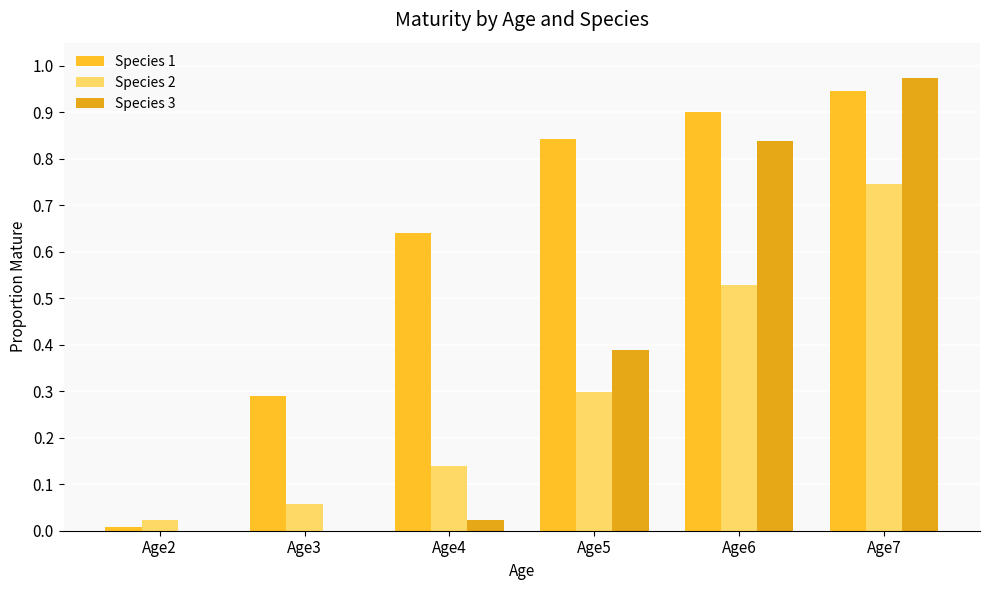

How many groups of bars are there?

6